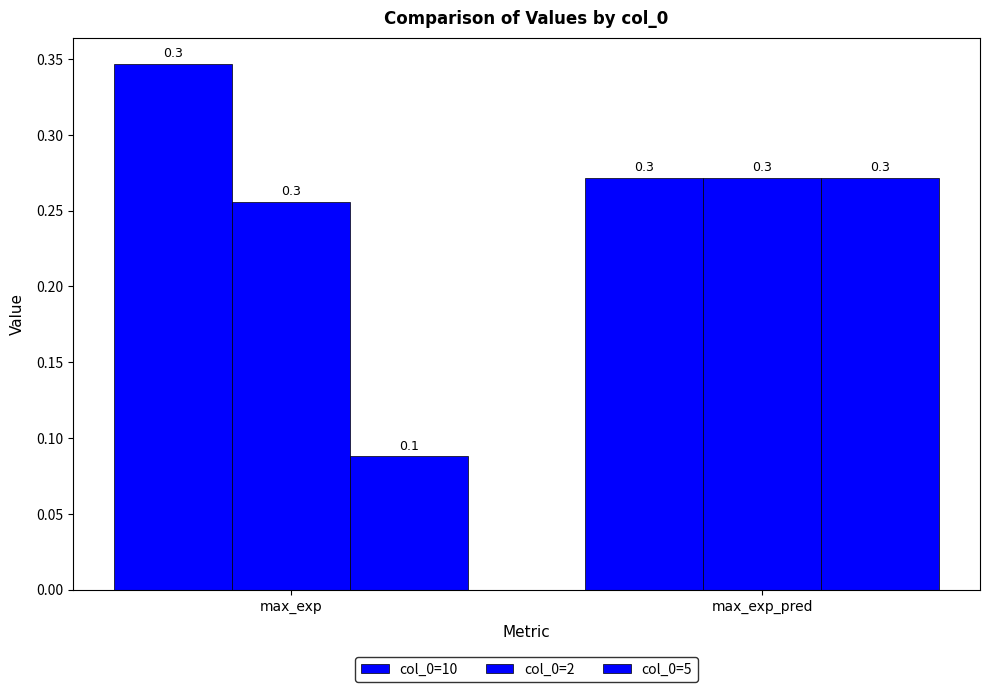

Count the number of data series in this chart.

3